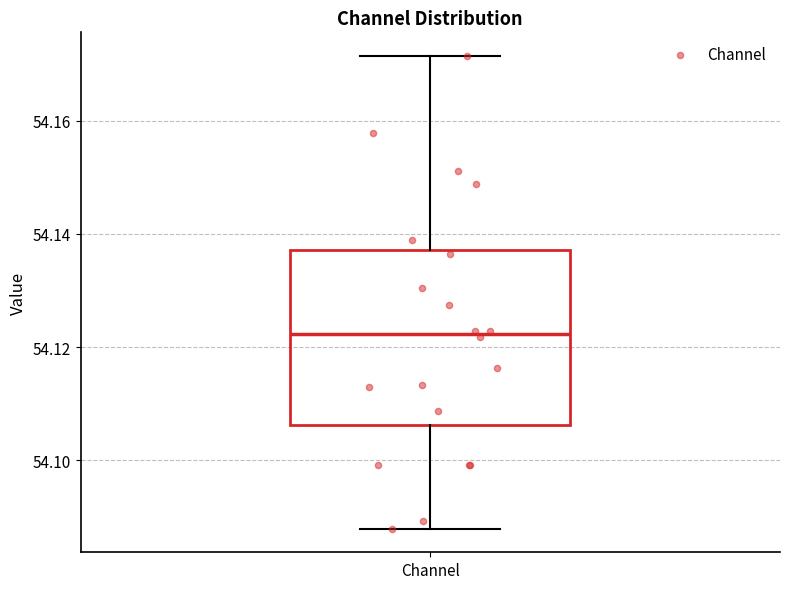

Where is the upper edge of the box for Channel on the y-axis? The values are not printed on the chart, so give them approximately, as read against the axis.

54.138